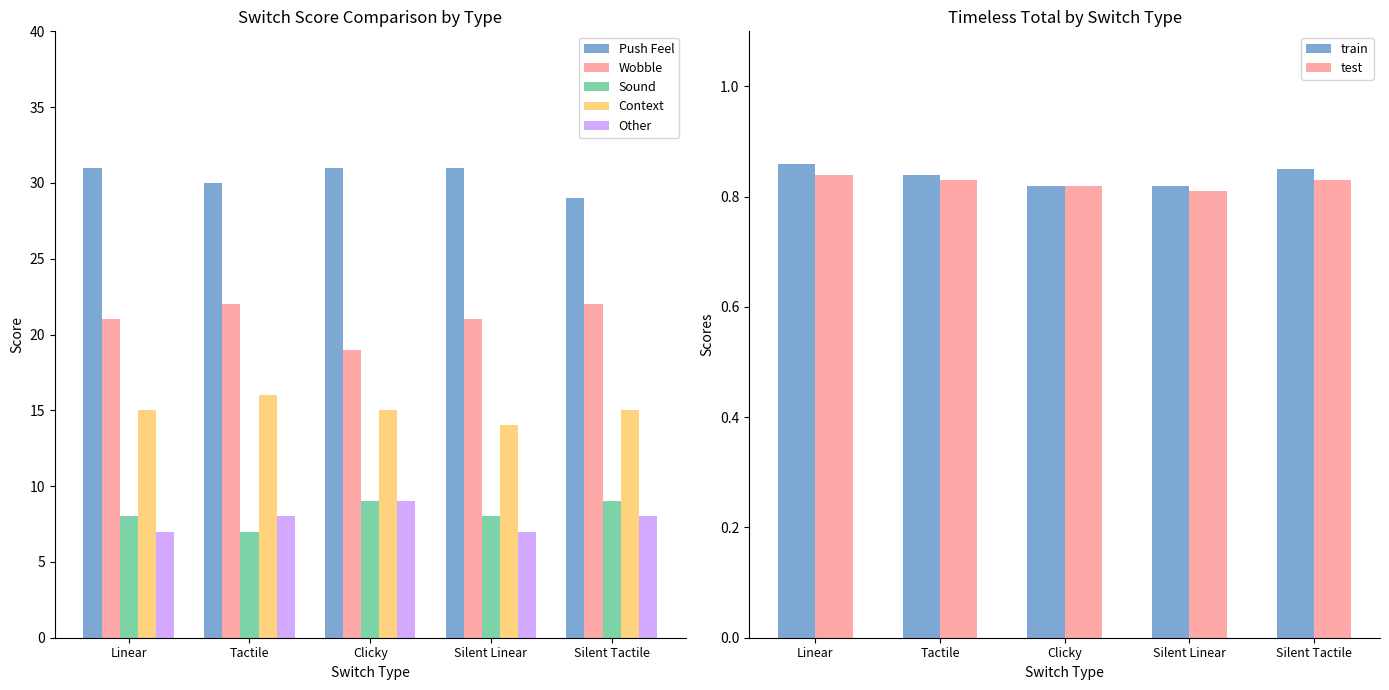

Between Linear and Silent Linear, which is larger?

Linear